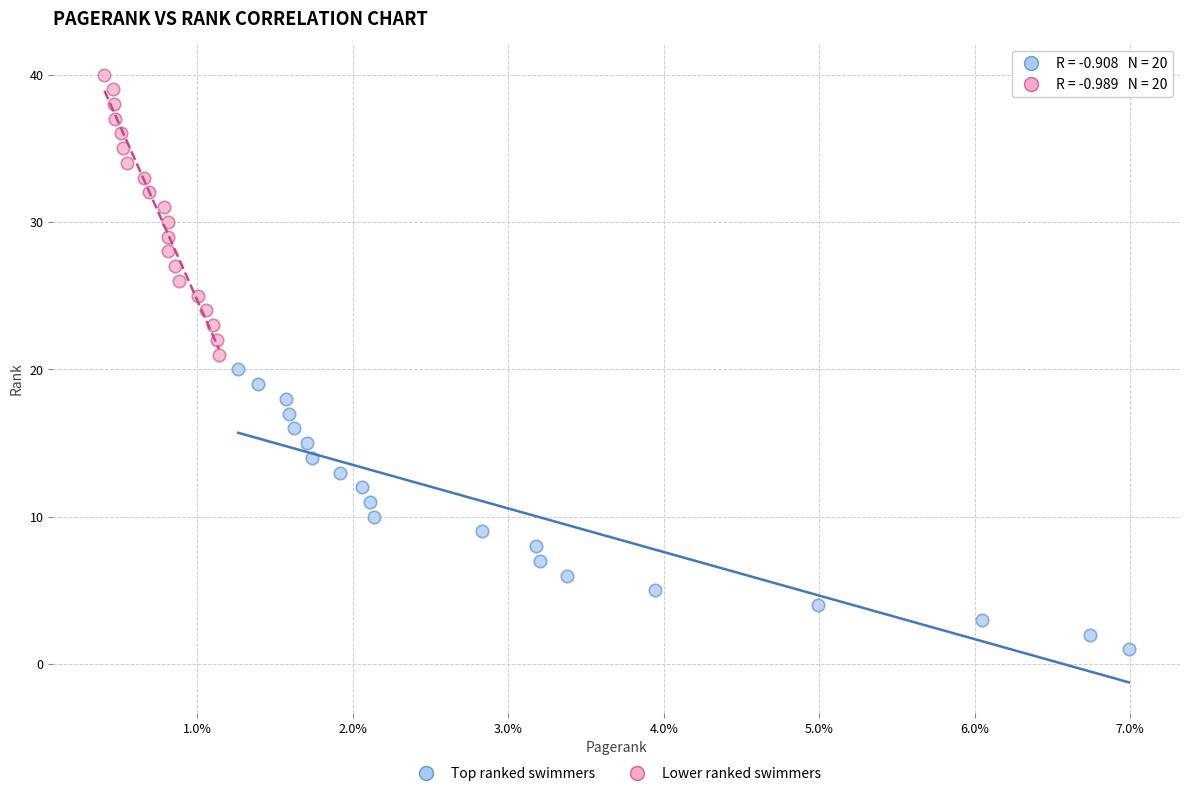

Which series reaches the minimum Y coordinate?

Top ranked swimmers